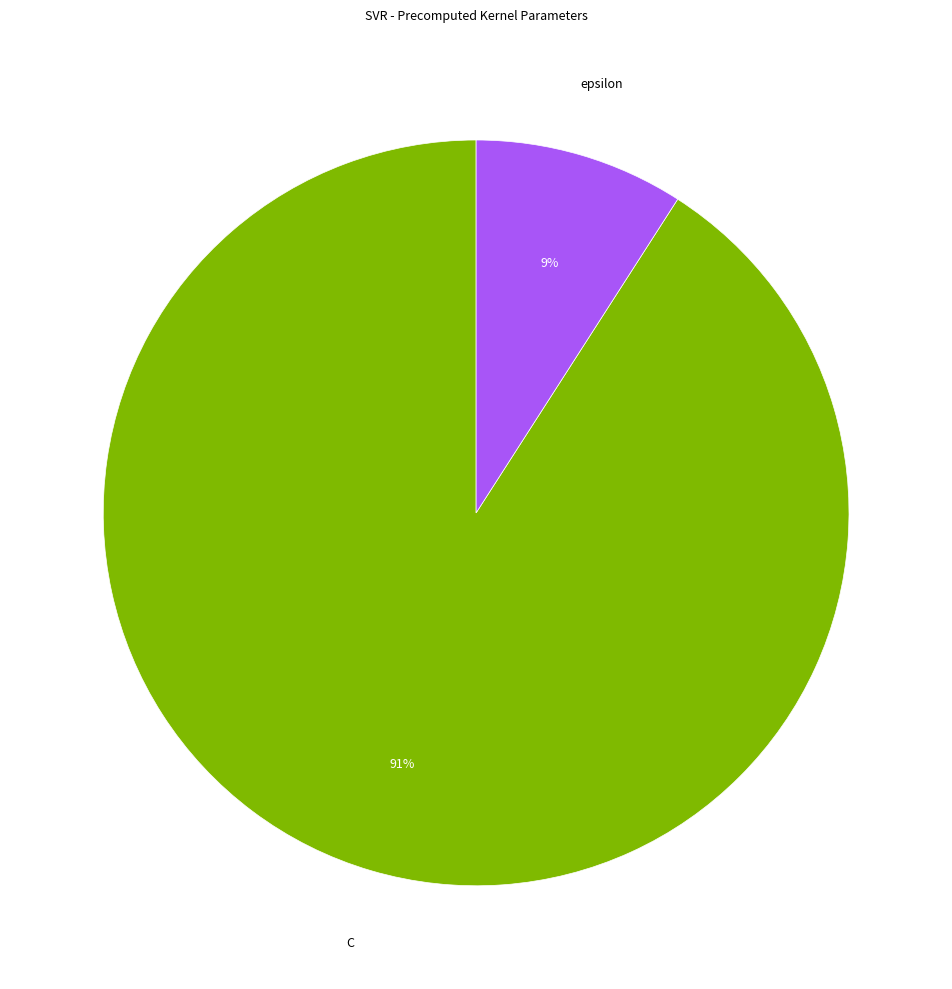

What is the ratio of the value at epsilon to the value at C?

0.1